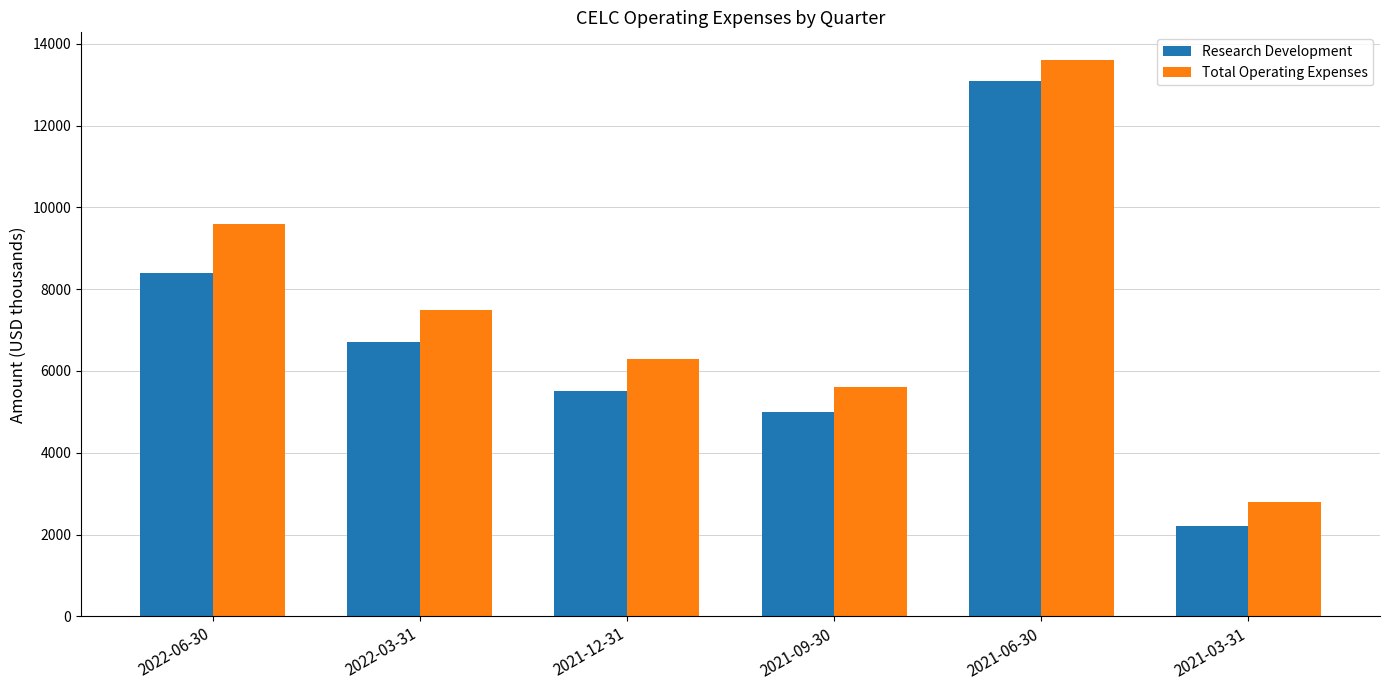

True or false: Total Operating Expenses has a value of 3540 at 2022-06-30.

False